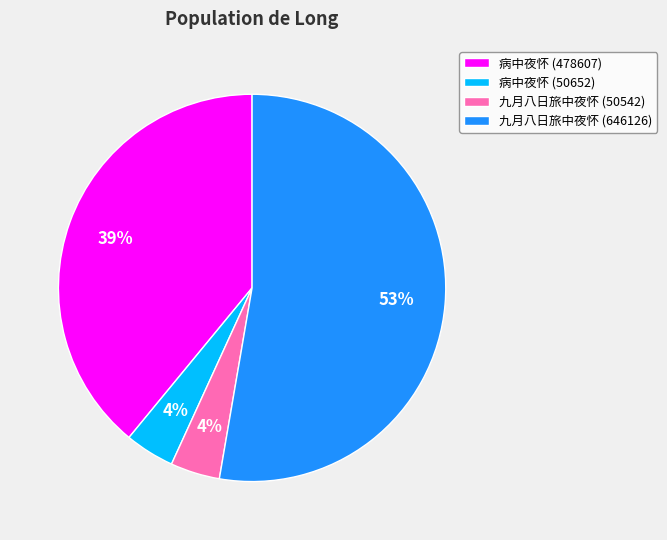

Do 九月八日旅中夜怀 (50542) and 病中夜怀 (478607) together represent more than half of the pie?

No